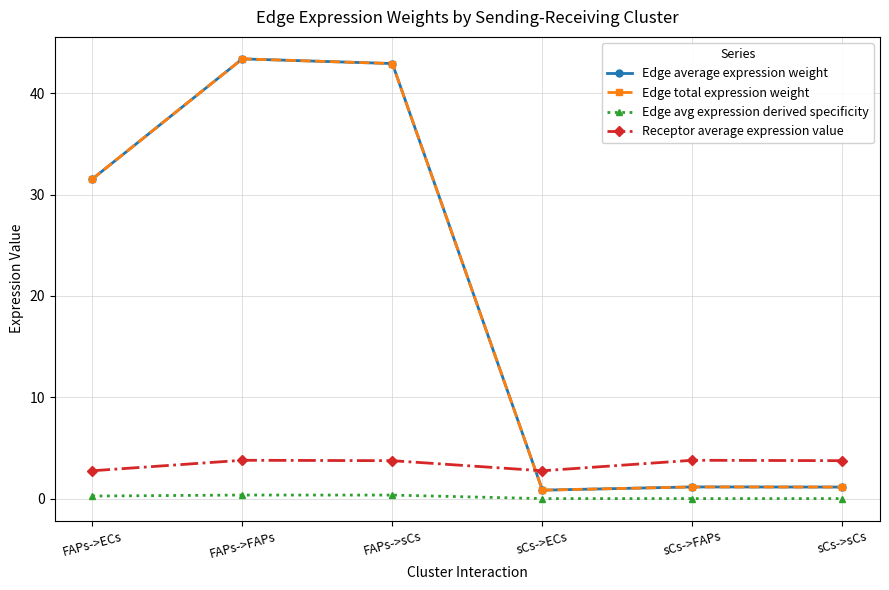

Does the chart have visible grid lines?

Yes